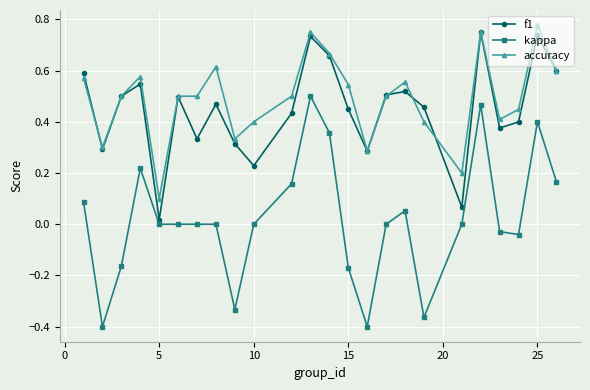

True or false: accuracy has more than 2 points higher than both neighbors.

True